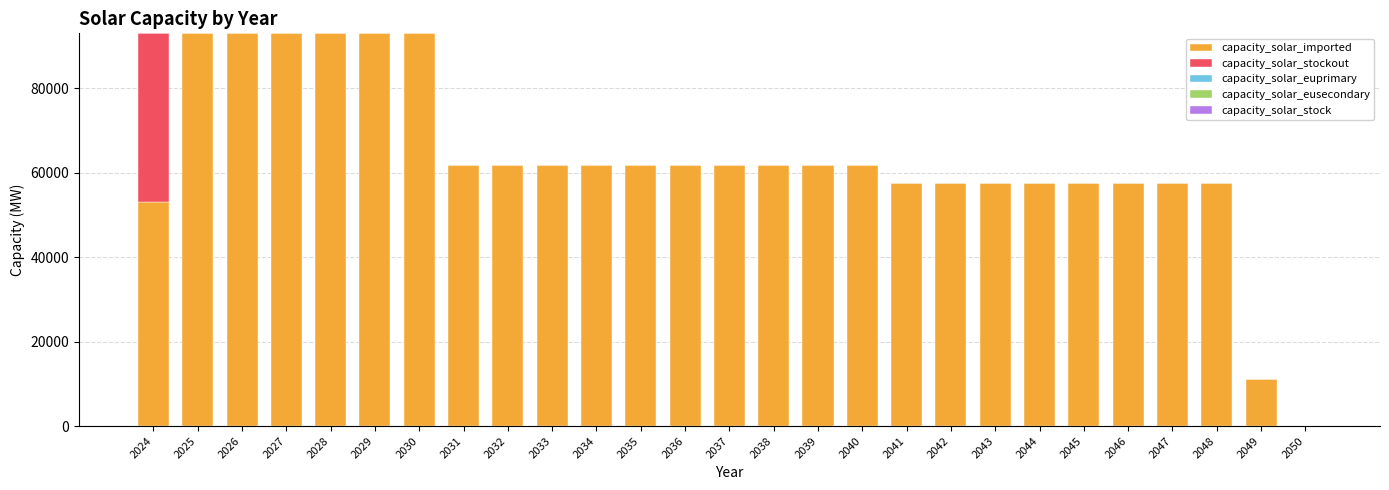

What is the highest value of the capacity_solar_imported series?

93020.0